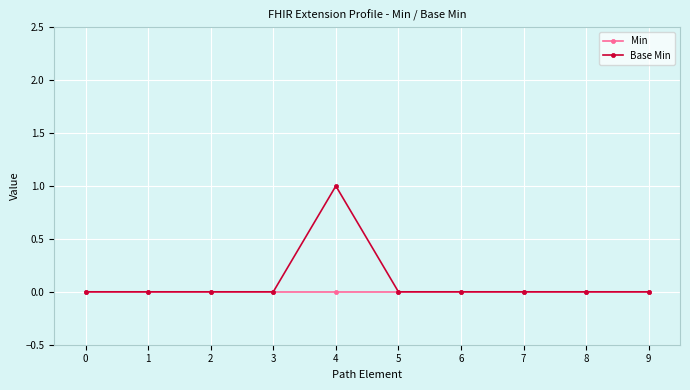

Rank the series by their maximum value, from highest to lowest.

Base Min, Min